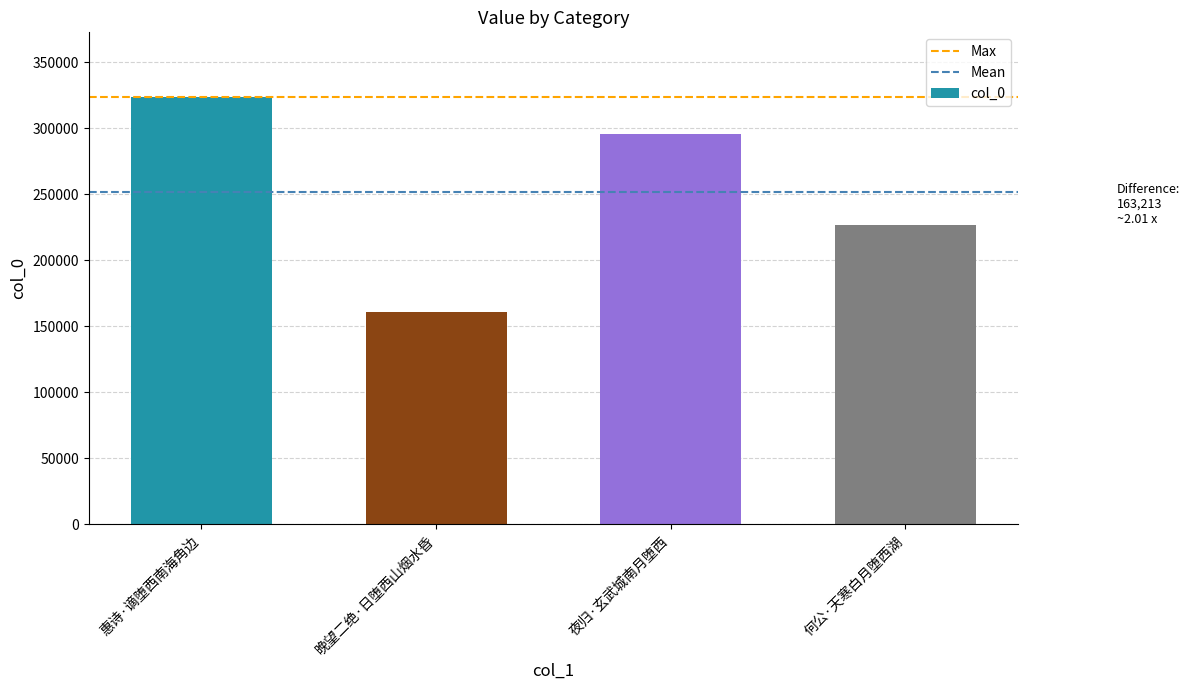

What is the sum of all values?

1007789